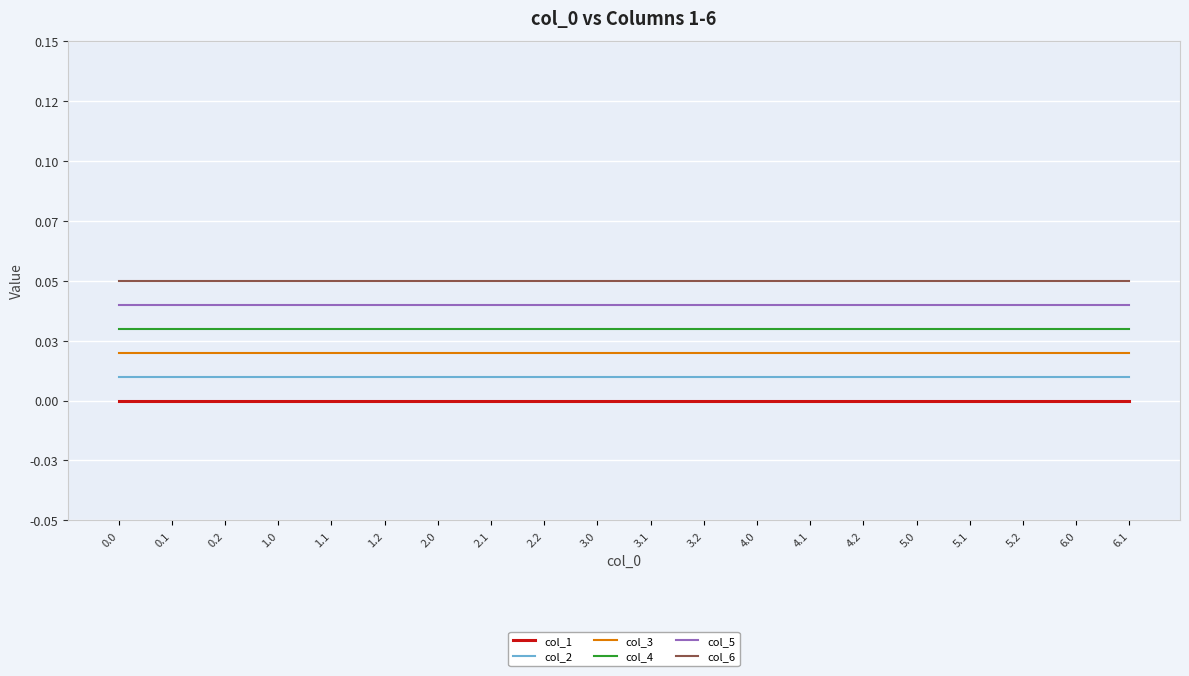

Is this an area chart (filled region under the line)?

No